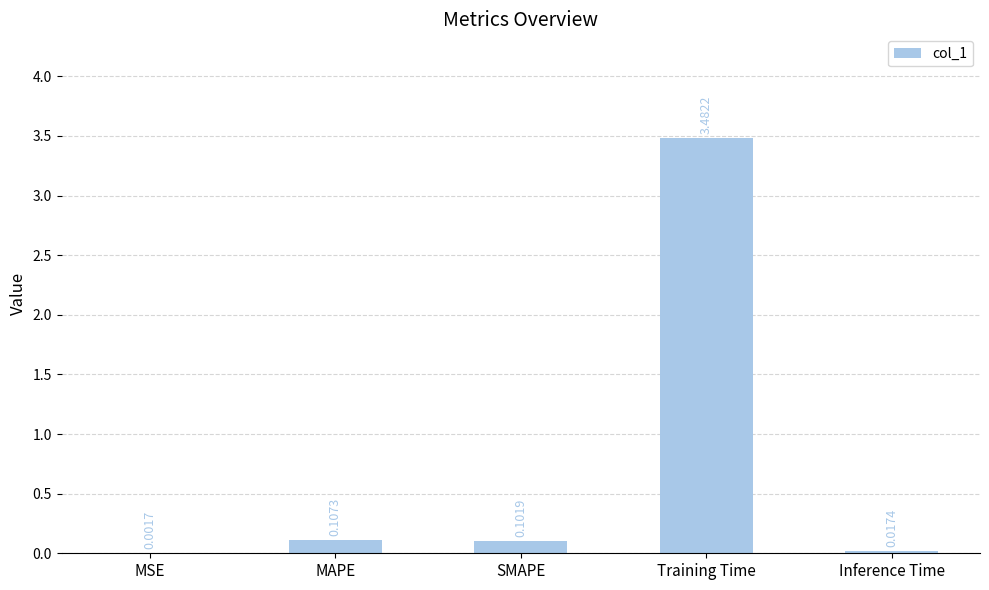

Does the chart contain stacked bars?

No